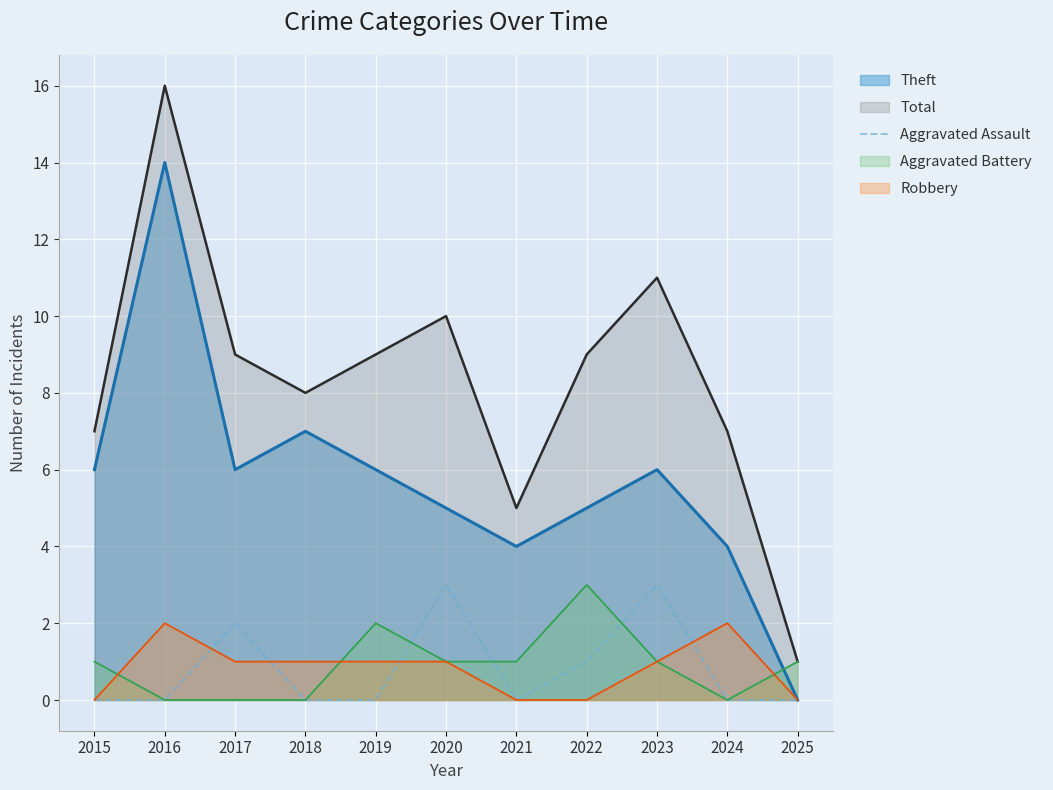

The value at 2019 is -2. True or false?

False